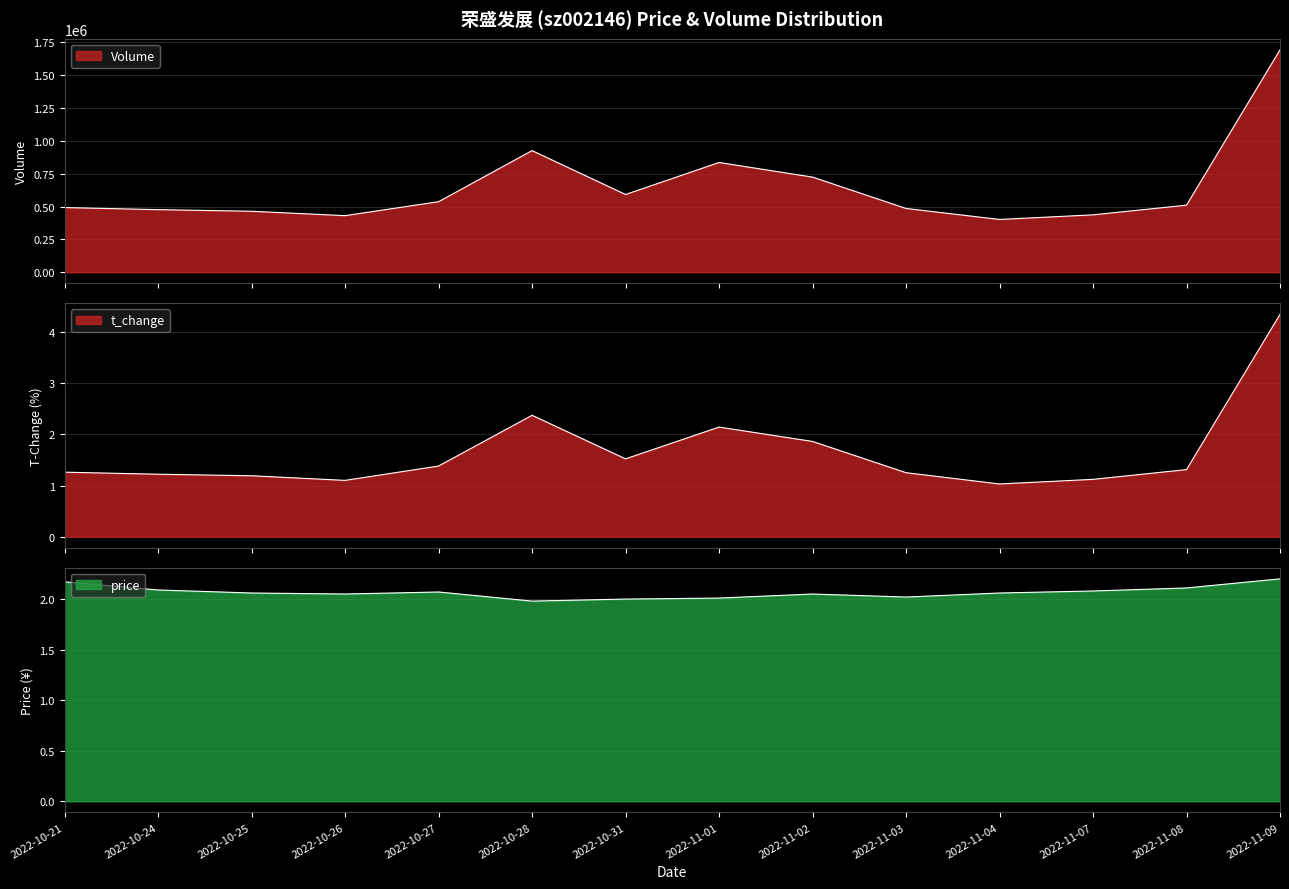

Between 2022-10-21 and 2022-10-25, which is larger?

2022-10-21